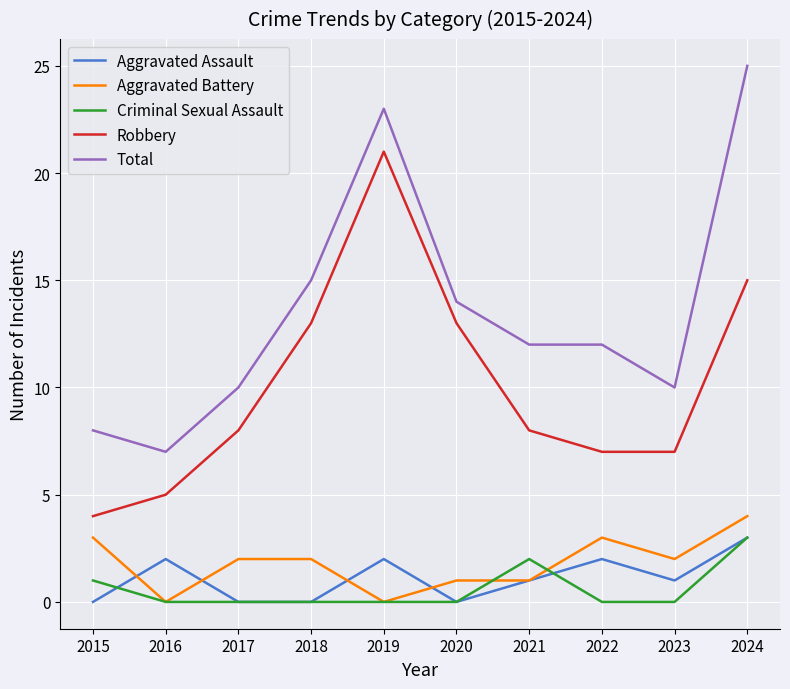

At which label does Robbery reach its minimum?

2015